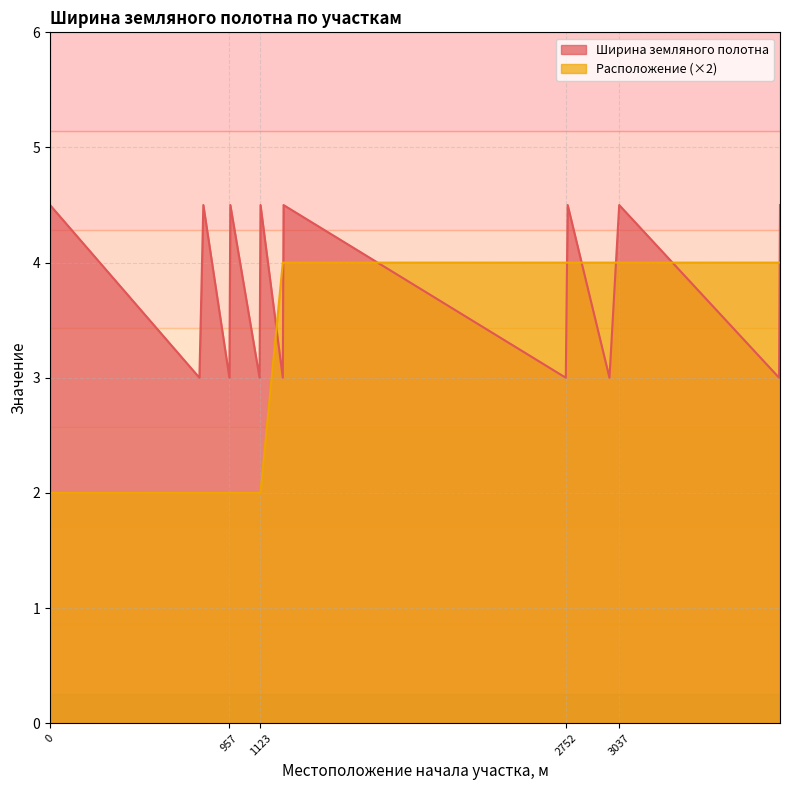

Reading left to right, list all the values displayed in this chart.

Ширина земляного полотна: 0=4.5	797=3.0	818=4.5	957=3.0	962=4.5	1118=3.0	1123=4.5	1242=3.0	1246=4.5	2752=3.0	2762=4.5	2985=3.0	3037=4.5	3890=3.0	3895=4.5
Расположение: 0=2.0	797=2.0	818=2.0	957=2.0	962=2.0	1118=2.0	1123=2.0	1242=4.0	1246=4.0	2752=4.0	2762=4.0	2985=4.0	3037=4.0	3890=4.0	3895=4.0